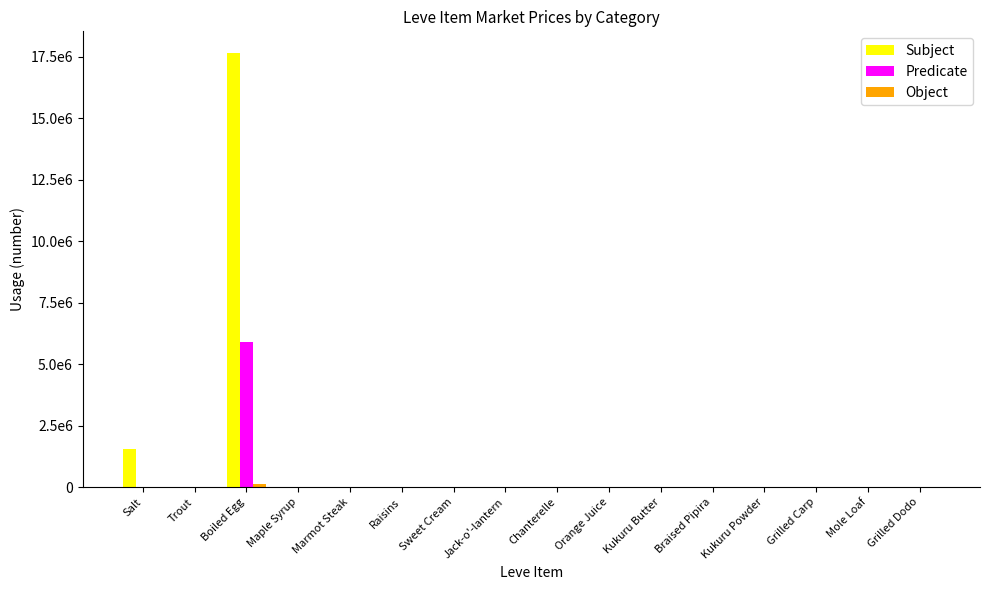

What is the label of the 12th bar from the left?

Braised Pipira